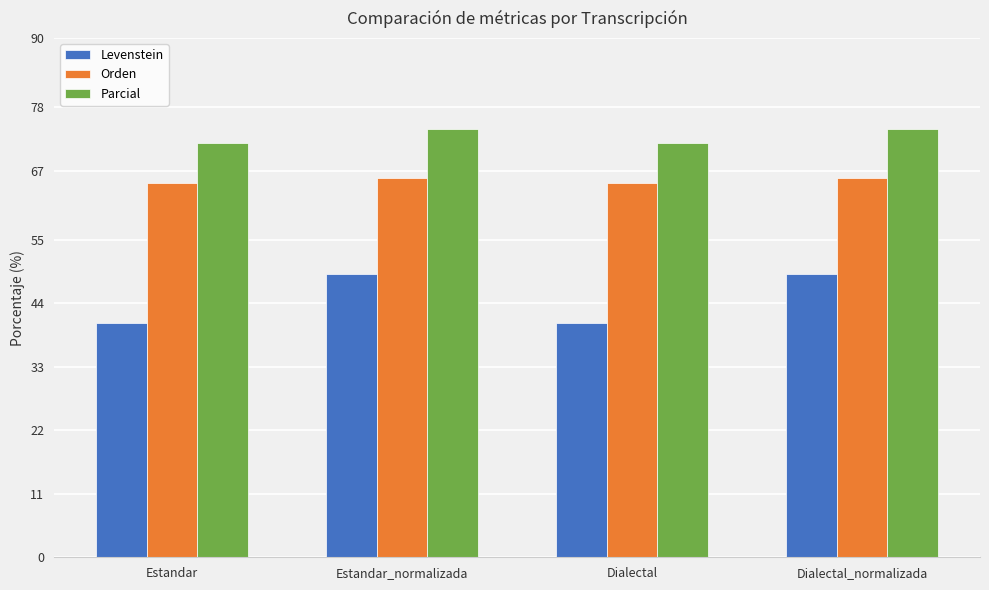

What is the difference between the Levenstein values at Dialectal_normalizada and Estandar?

8.5